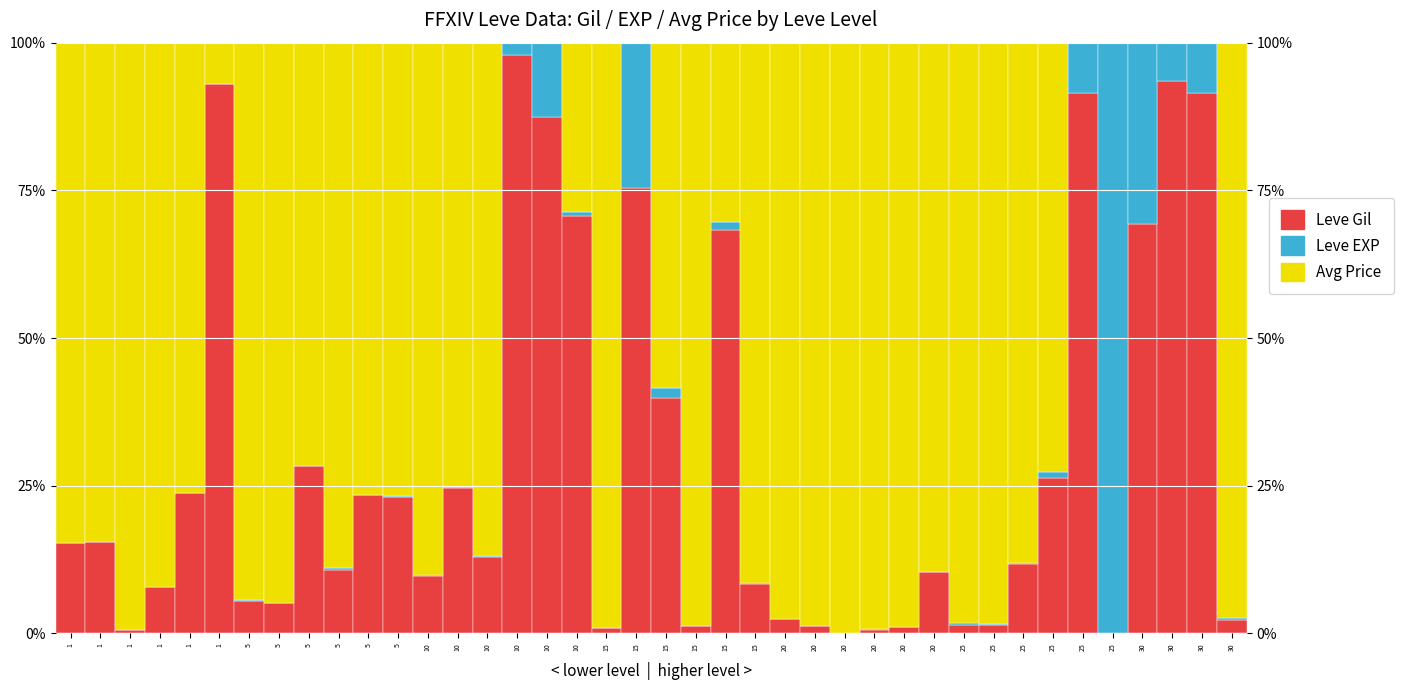

Which series changed the most between 5 and 10?

Avg Price